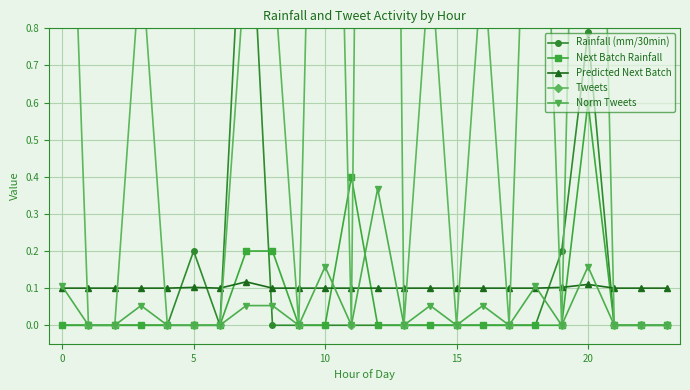

The value of Next Batch Rainfall at 11 is 0.6. True or false?

False